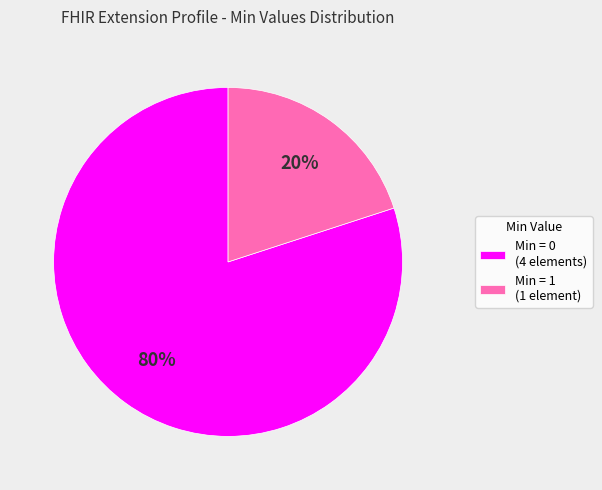

To the nearest percent, what is the difference between the largest and smallest slice percentages?

60%